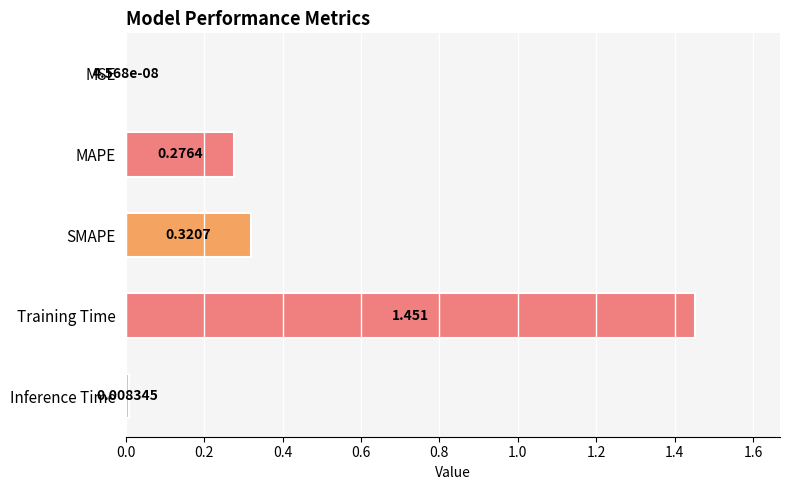

Which category has the highest value across all series?

Training Time